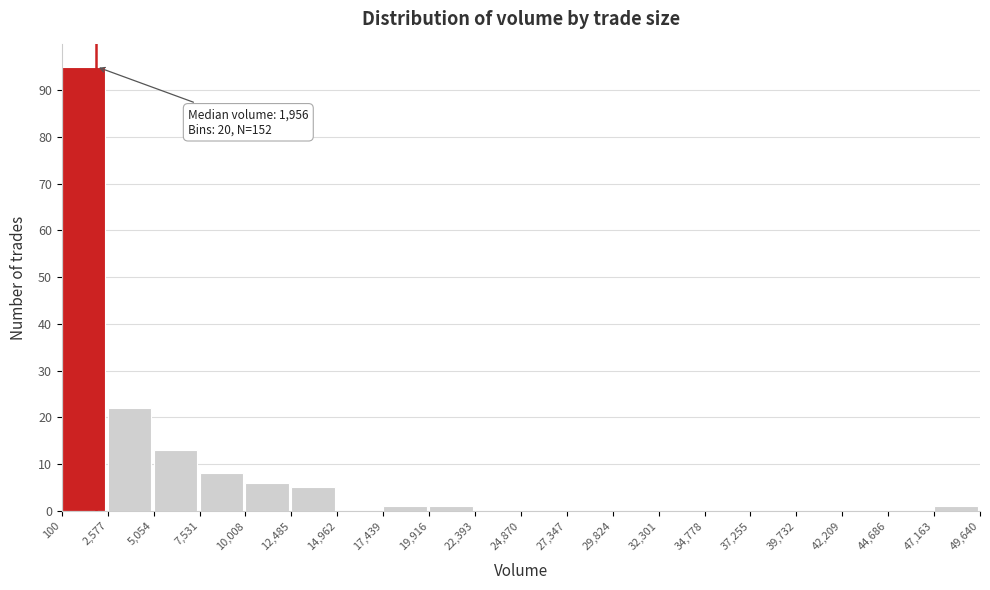

Over which range of the x-axis is the bar tallest?

100 to 2,577